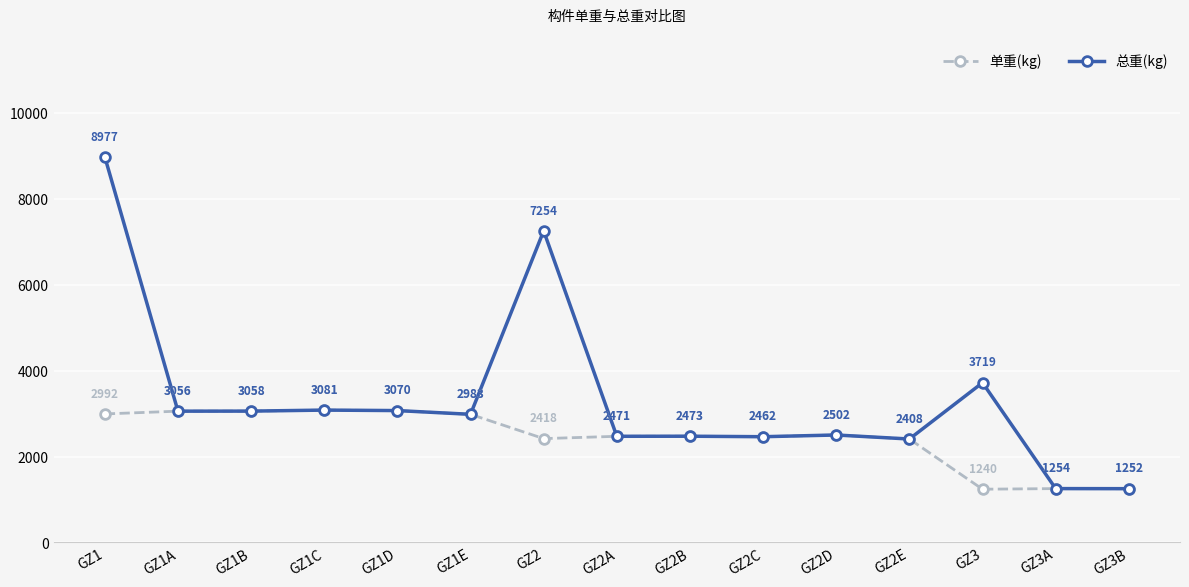

List the series in order of their overall mean, highest first.

总重(kg), 单重(kg)